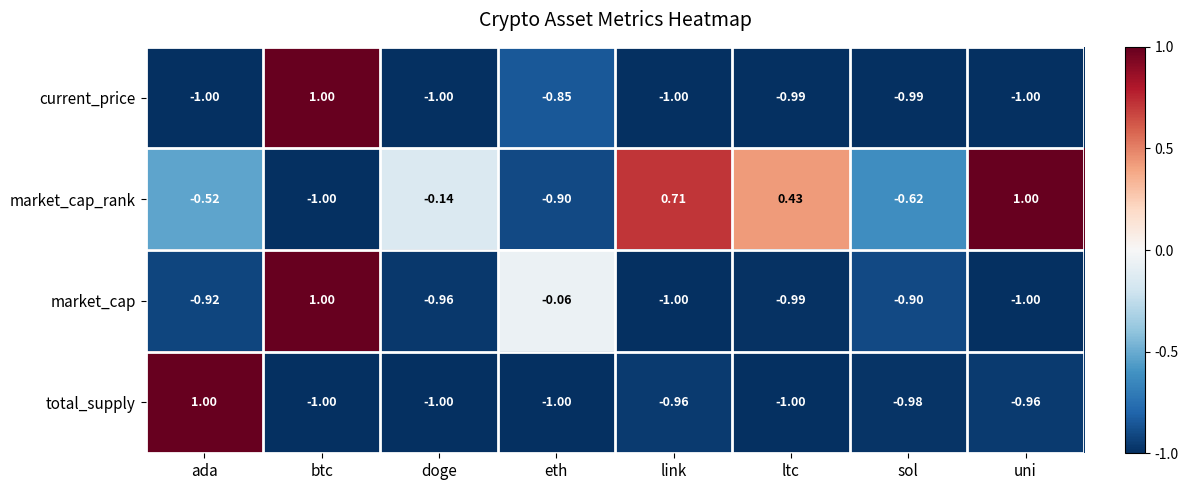

How many positive values does the market_cap series have?

1